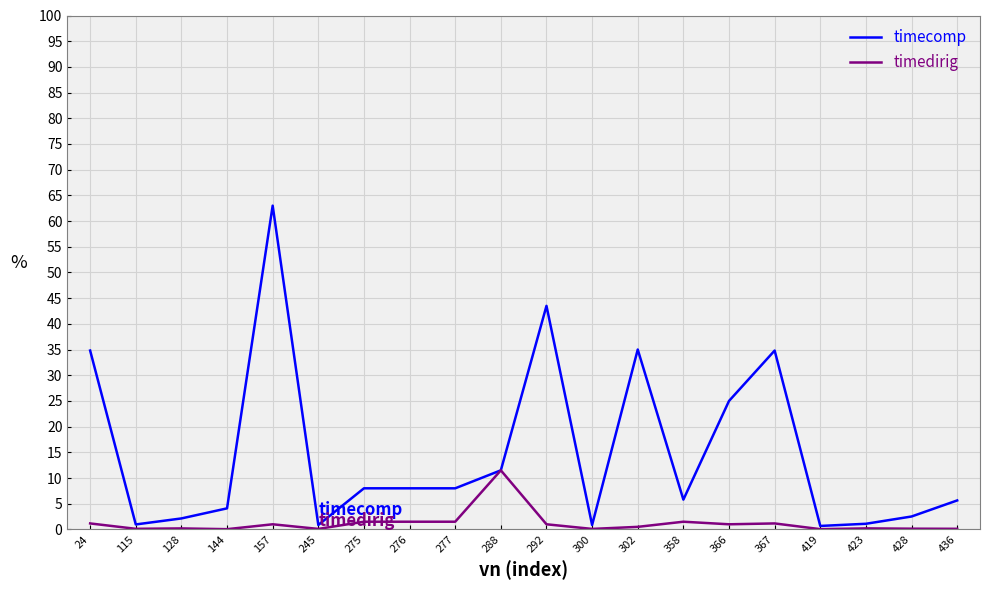

Rank the series by their average value, from lowest to highest.

timedirig, timecomp